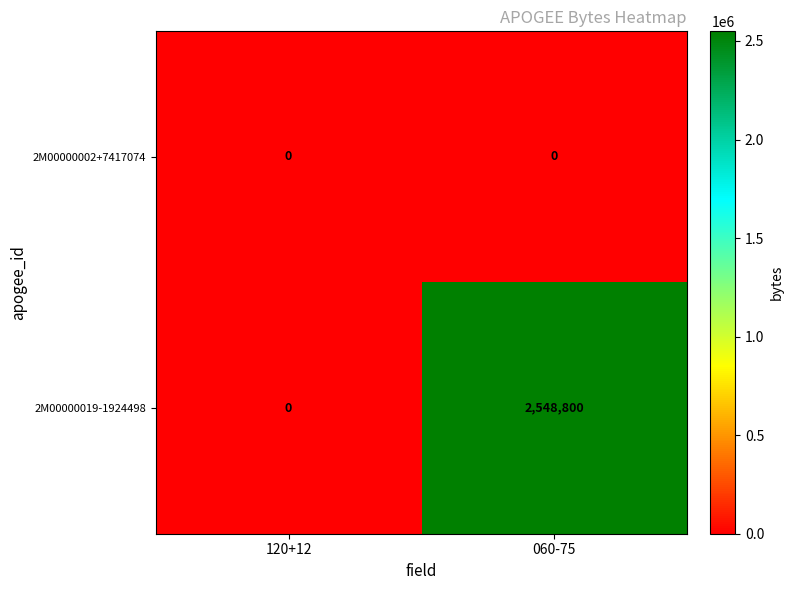

How many data points does each series have?

2